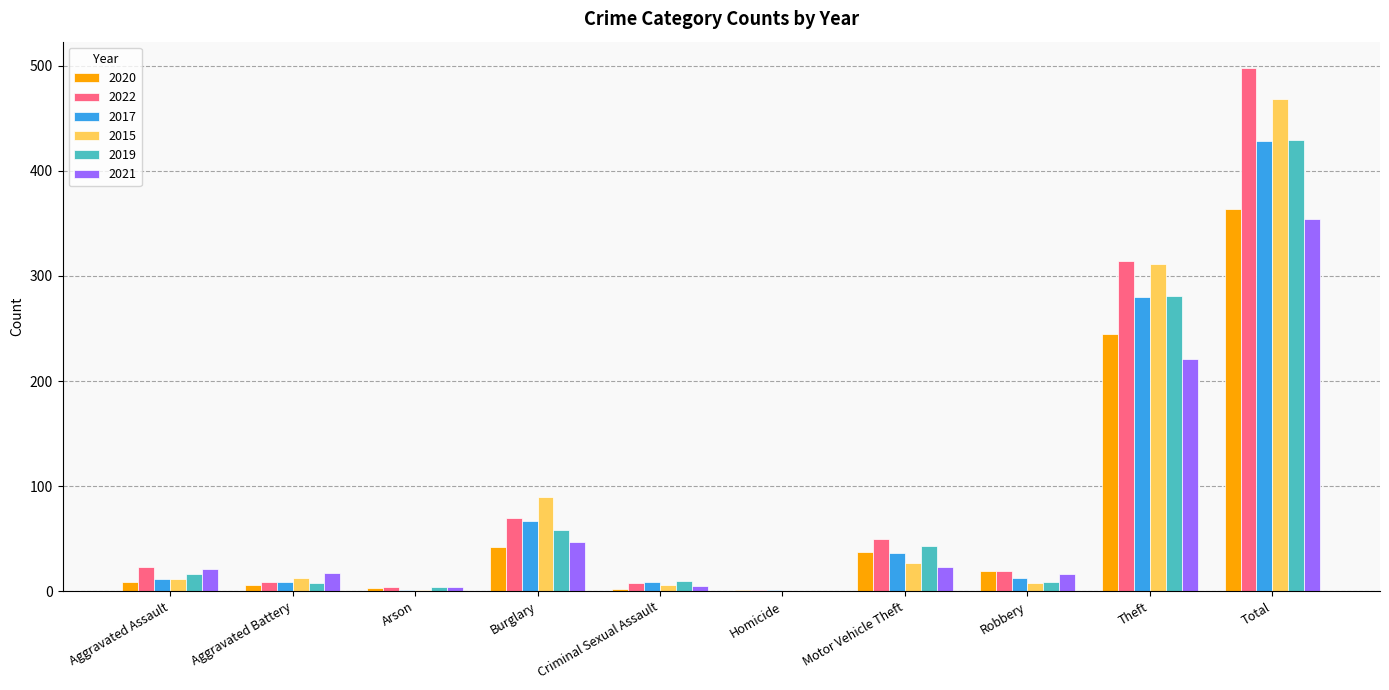

Does the chart contain stacked bars?

No